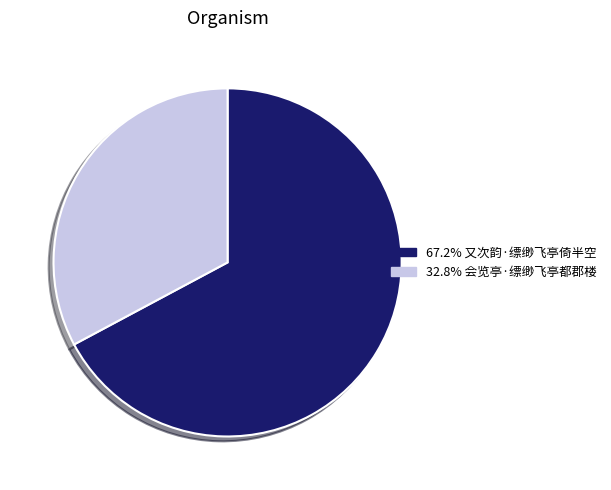

Is there any slice that represents more than half of the pie?

Yes